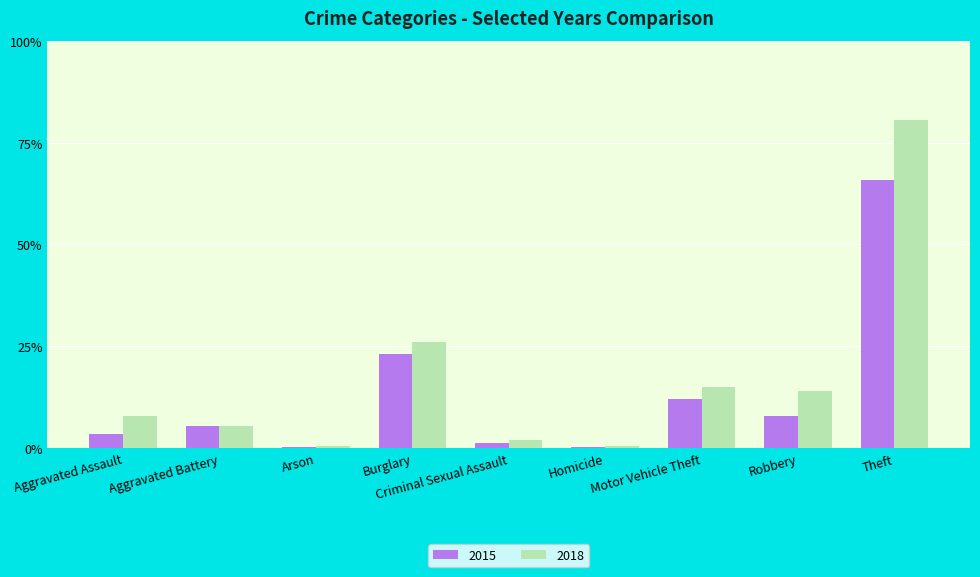

Are the bars grouped side by side (vs. stacked)?

Yes